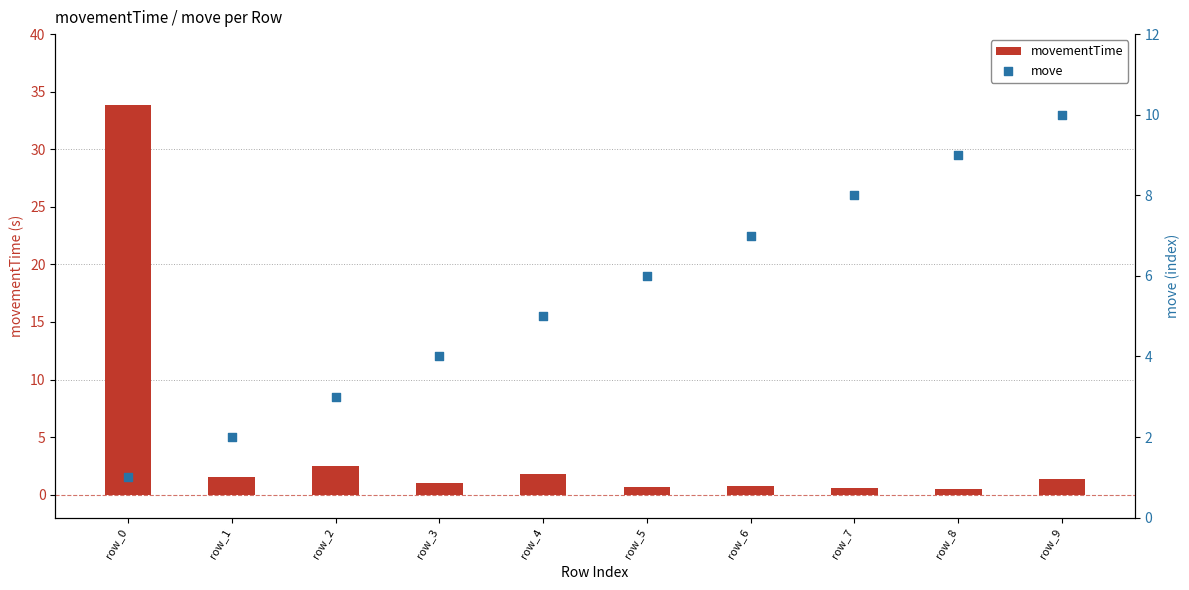

Which series reaches the minimum Y coordinate?

movementTime